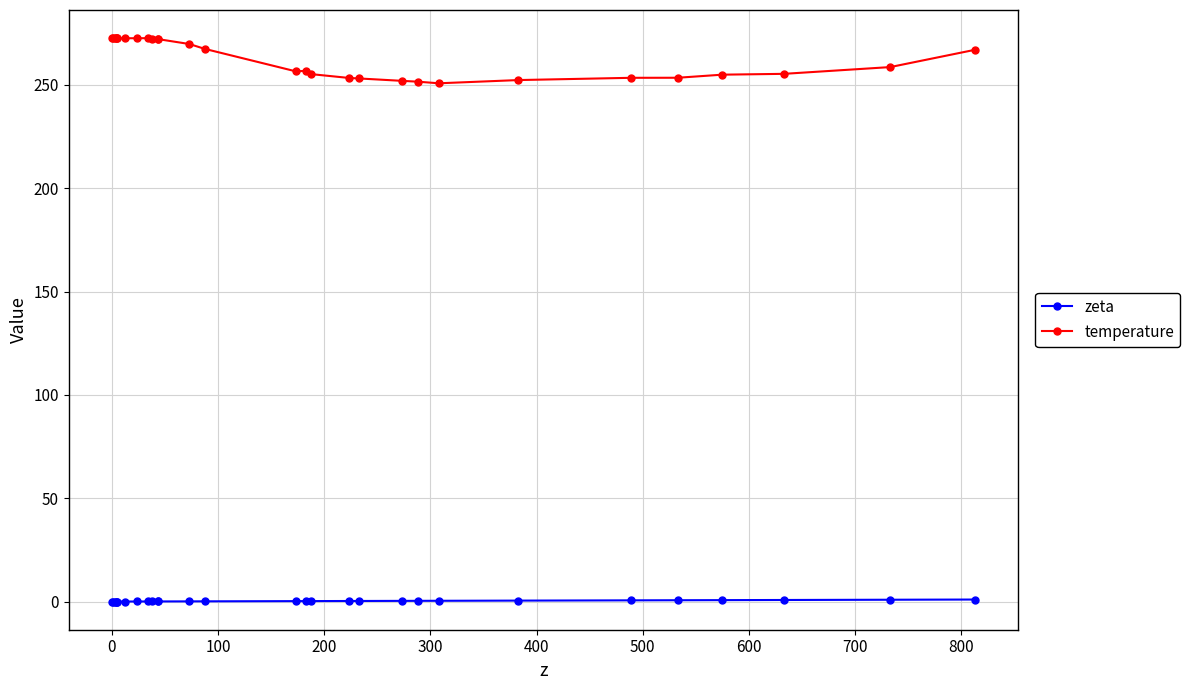

At how many categories does at least one series exceed 64?

29